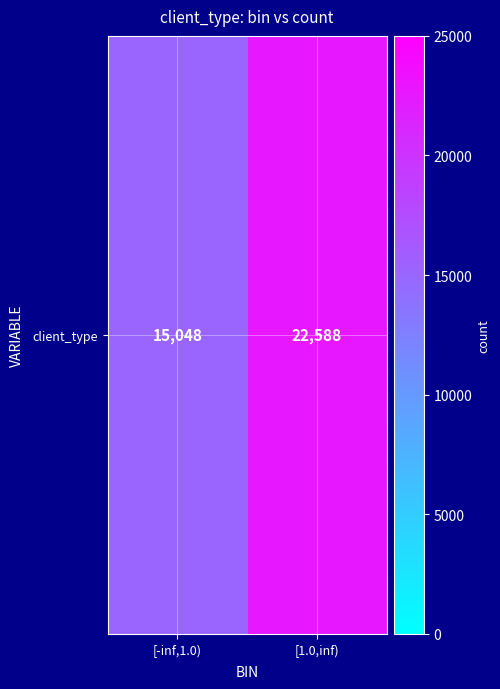

What is the greatest value displayed?

22588